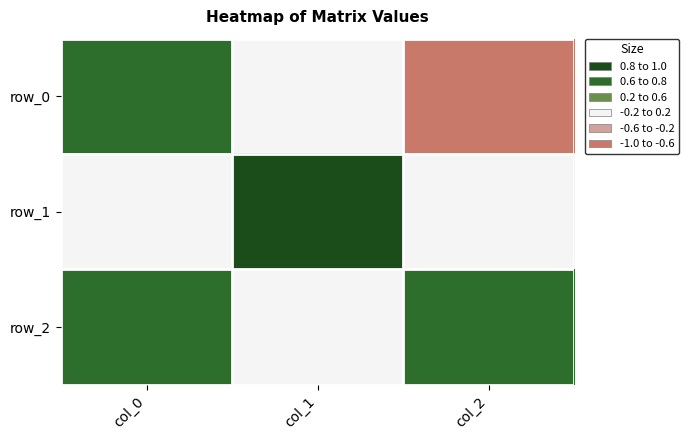

Reading left to right, extract all data points from this chart.

row_0: col_0=0.8	col_1=-0.0	col_2=-0.6
row_1: col_0=0.0	col_1=1.0	col_2=-0.1
row_2: col_0=0.6	col_1=0.0	col_2=0.8